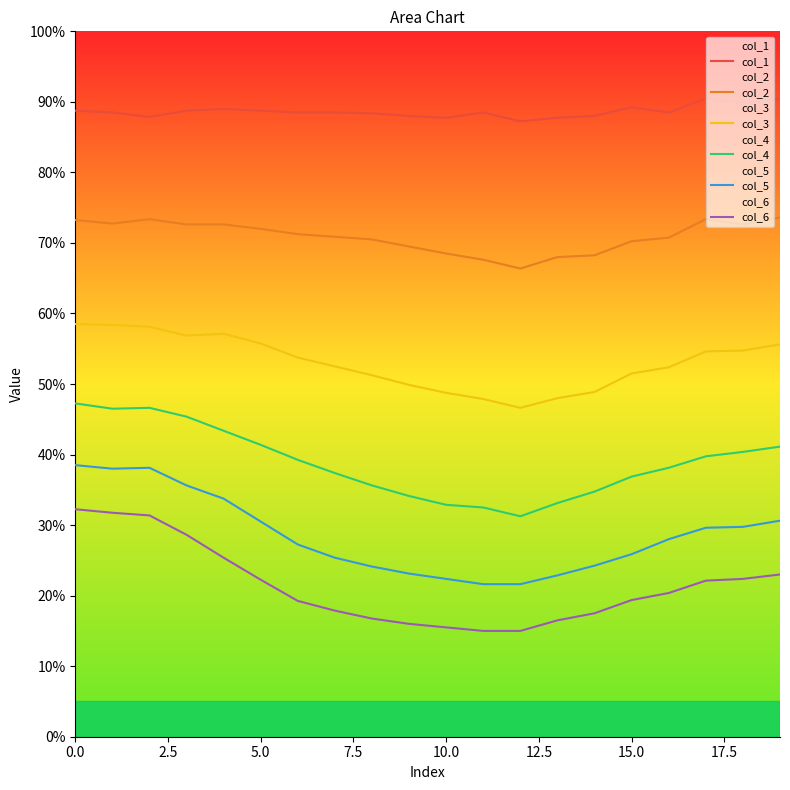

Does the chart have visible grid lines?

No